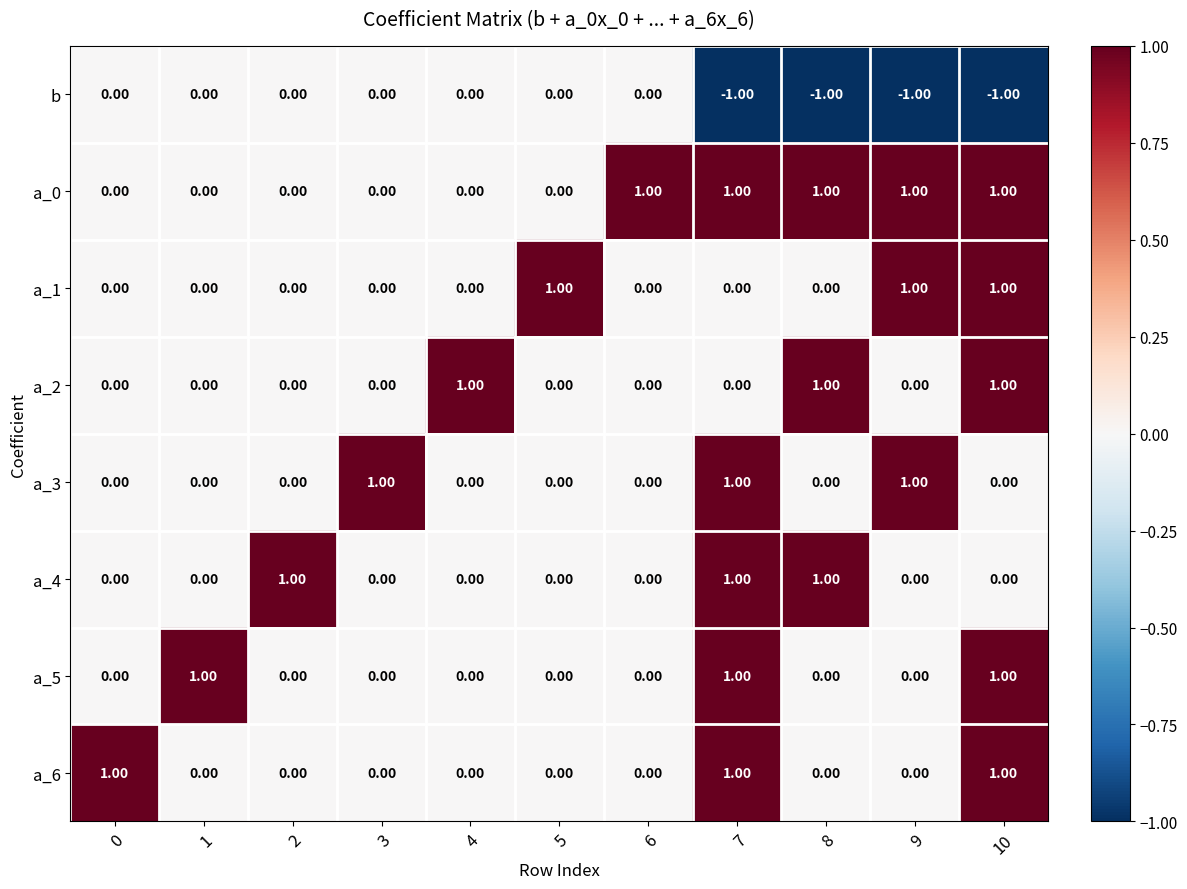

What is the sum of all a_0 values?

5